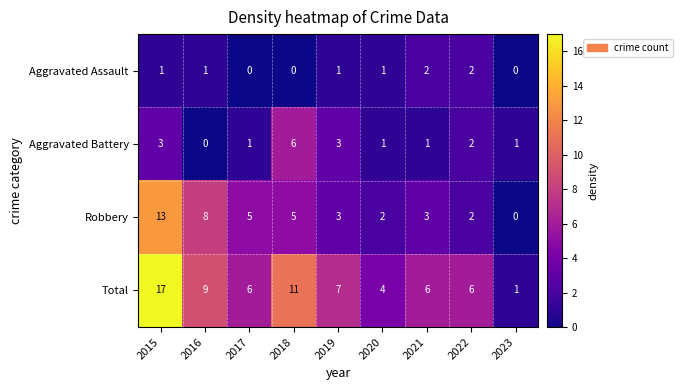

Is it true that Aggravated Battery equals 2 at 2022?

True